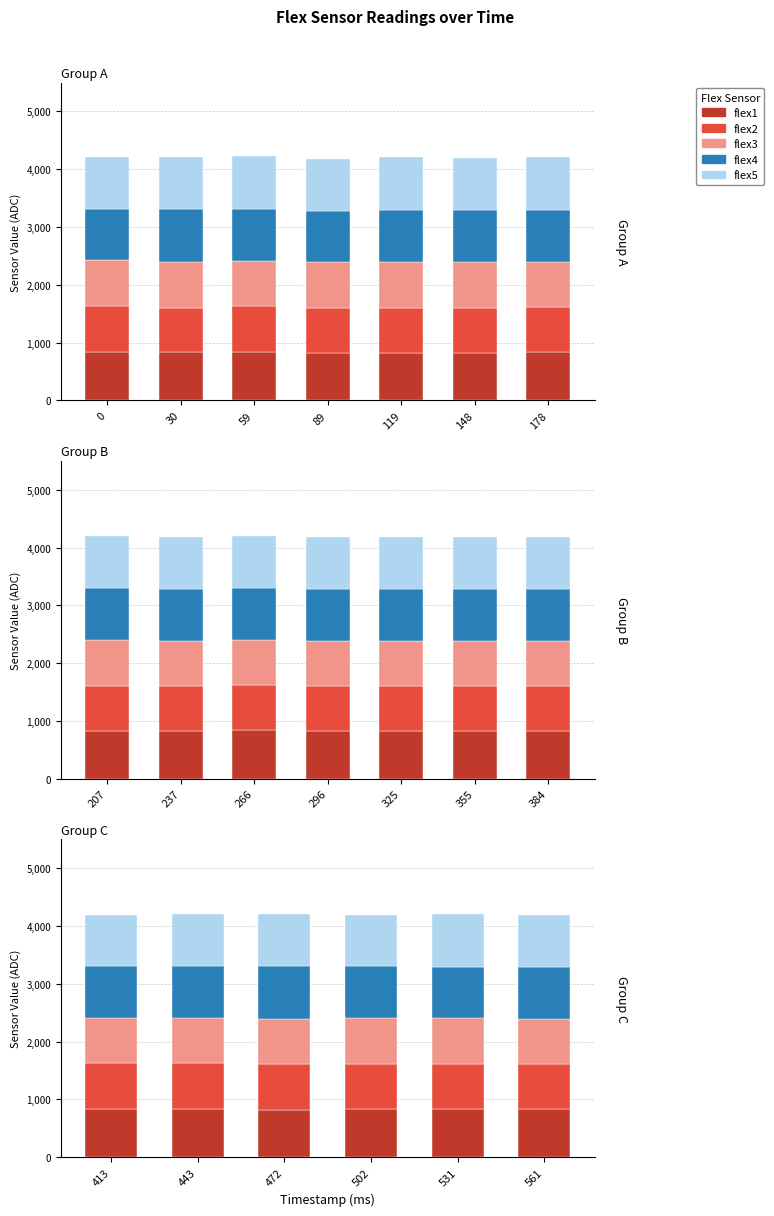

Does the chart contain any negative values?

No